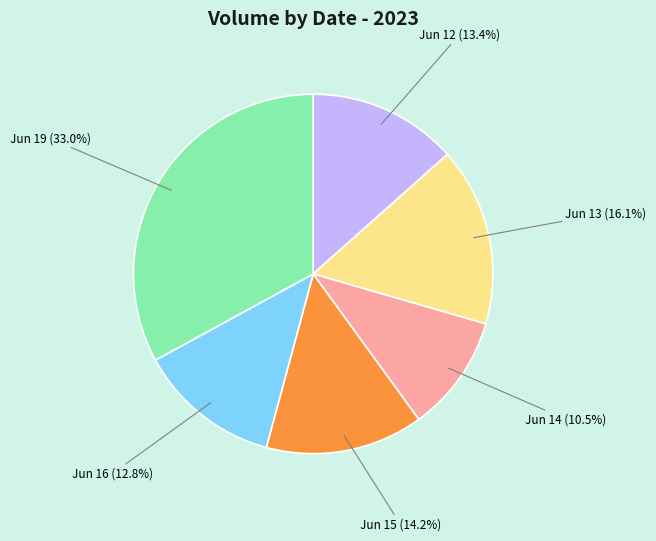

Is there a majority slice in this chart?

No